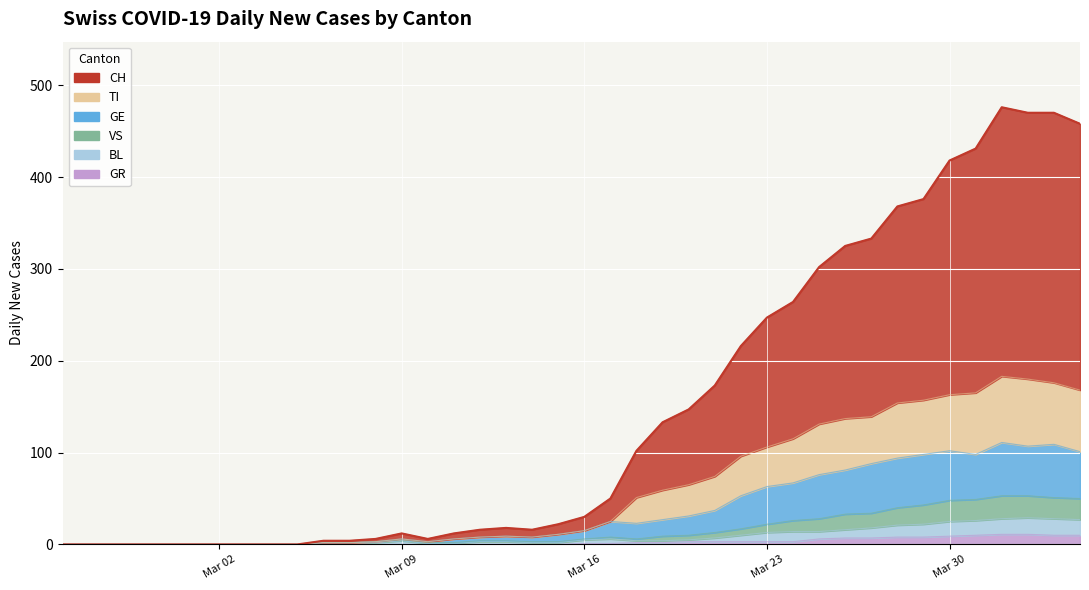

What is the value of the GE point at the 29th from the left?

67